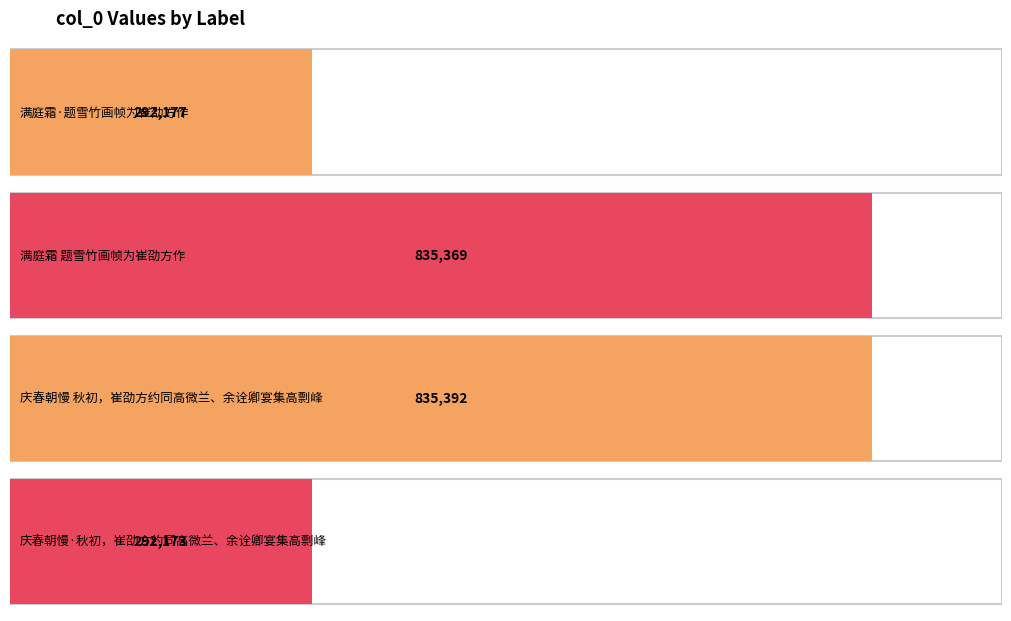

At which label does the data first exceed 835369?

庆春朝慢 秋初，崔劭方约同高微兰、余诠卿宴集高剽峰